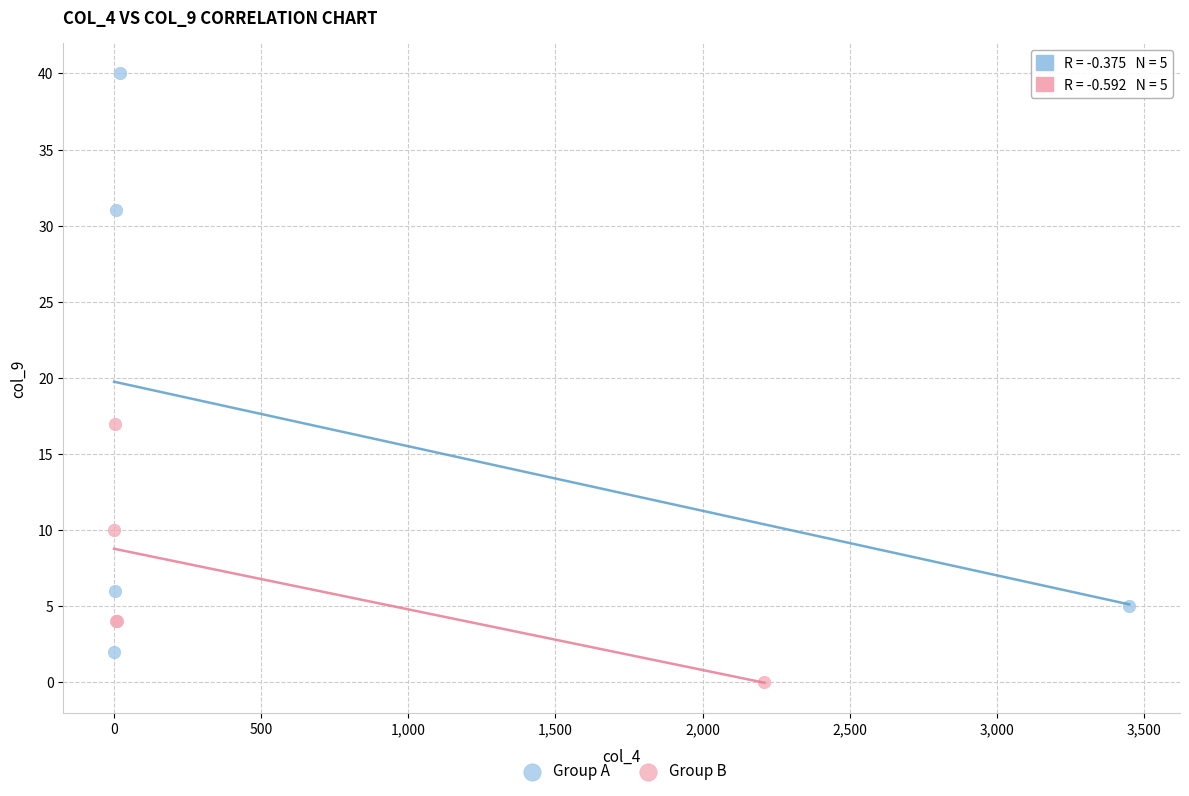

Which series has the widest spread of Y values?

Group A